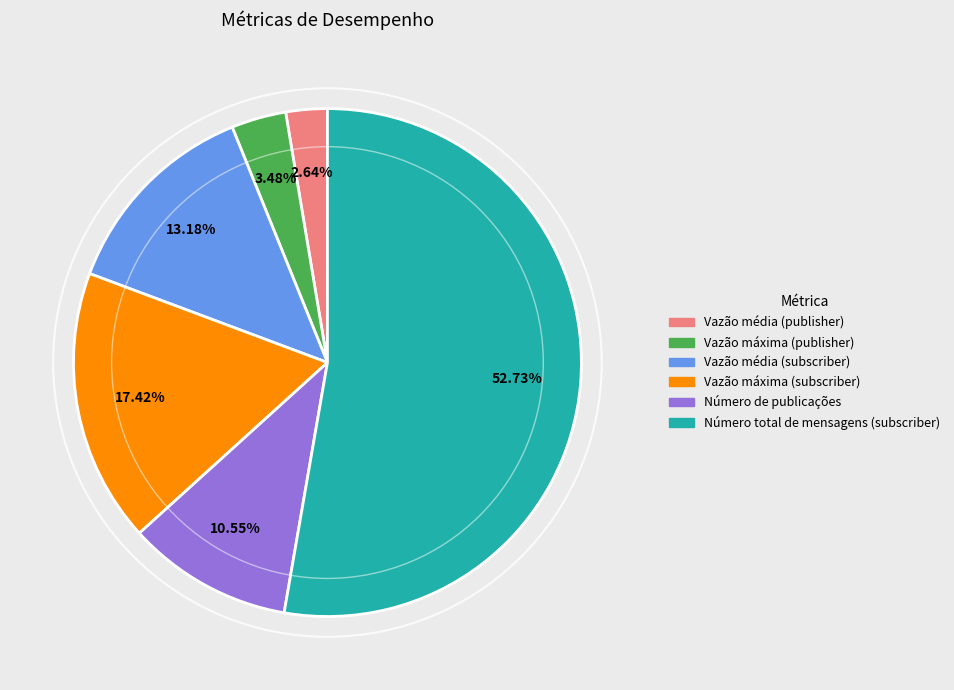

To the nearest percent, what is the difference between the Número total de mensagens (subscriber) and Vazão máxima (publisher) slice percentages?

49%